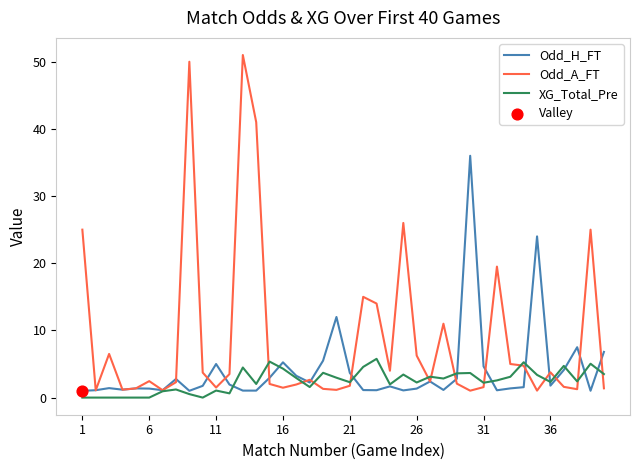

What is the highest value of the XG_Total_Pre series?

5.8